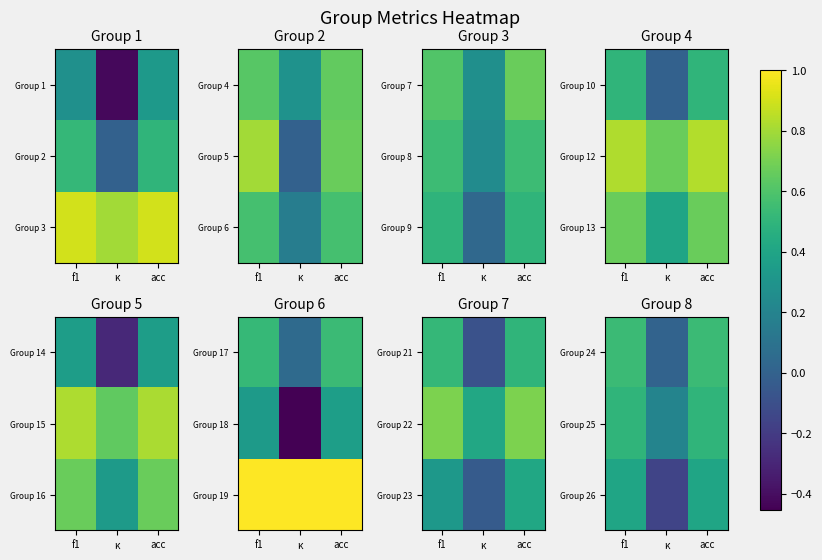

Is the value of Group 26 at f1 greater than the value of Group 25 at κ?

Yes